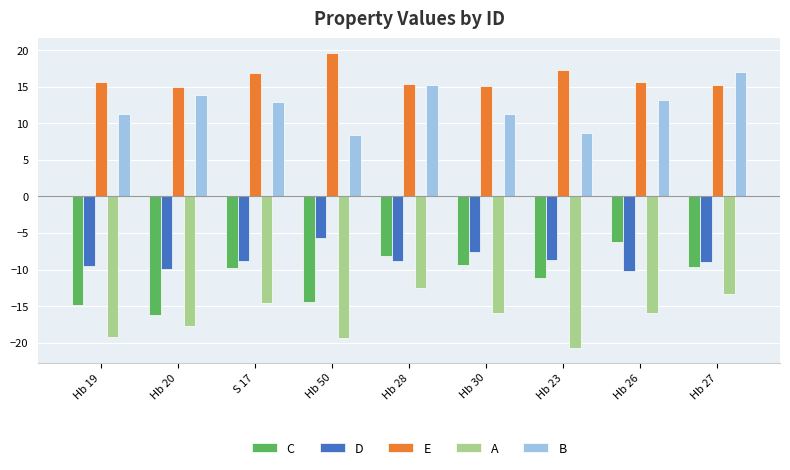

Which series has the largest total across all categories?

E